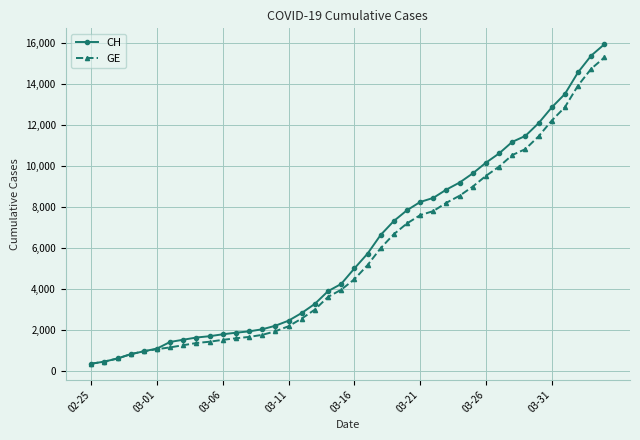

What is the highest value of the GE series?

15284